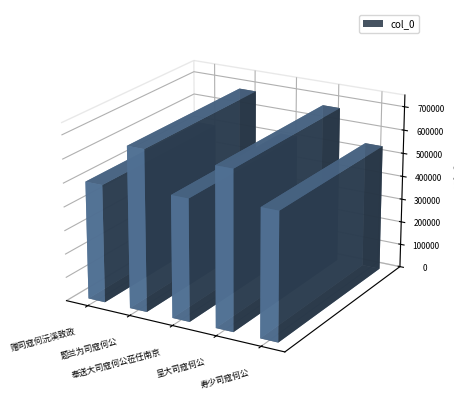

Rank the categories by value from lowest to highest.

赠司寇何沅溪致政, 奉送大司寇何公莅任南京, 寿少司寇何公, 呈大司寇何公, 题兰为司寇何公